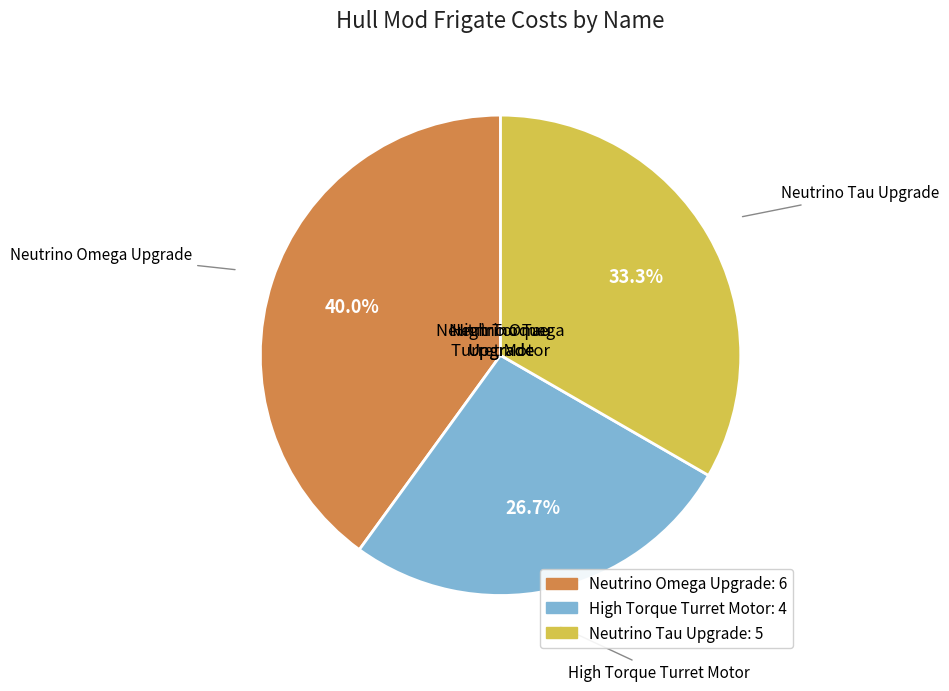

Count the number of slices in the pie.

3